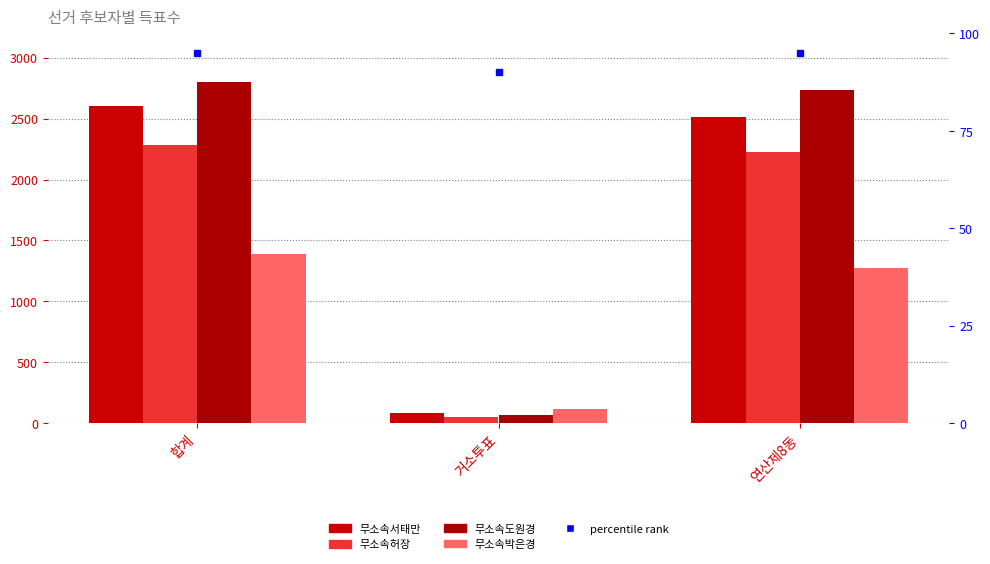

At which category is the sum across all series the highest?

합계